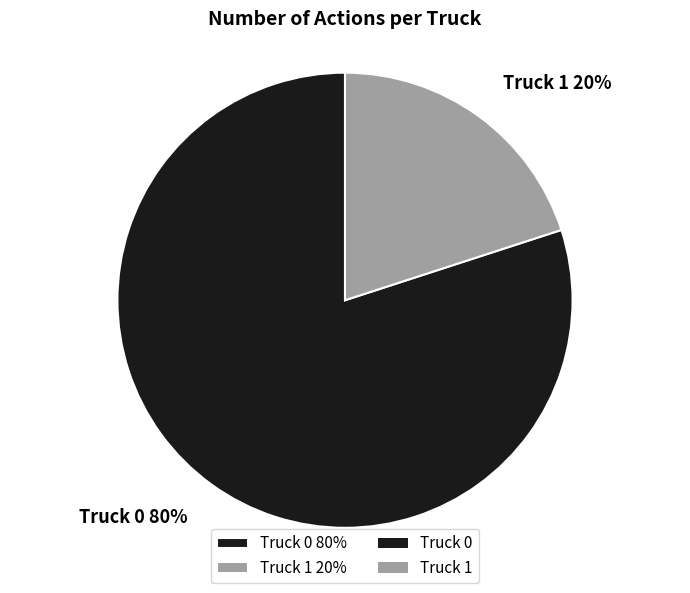

What is the ratio of the value at Truck 0 to the value at Truck 1?

4.0